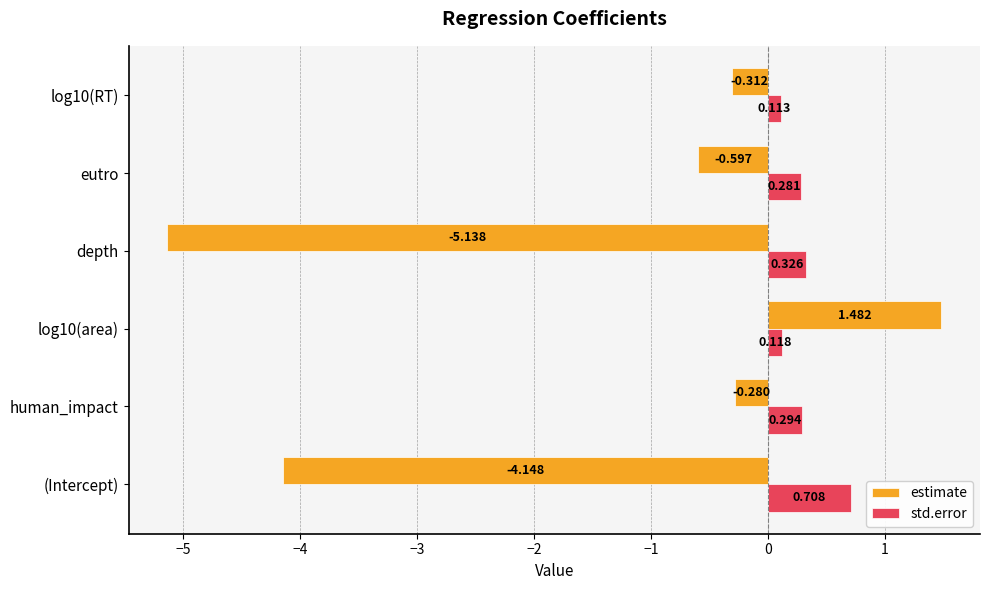

At which label does std.error reach its peak?

(Intercept)